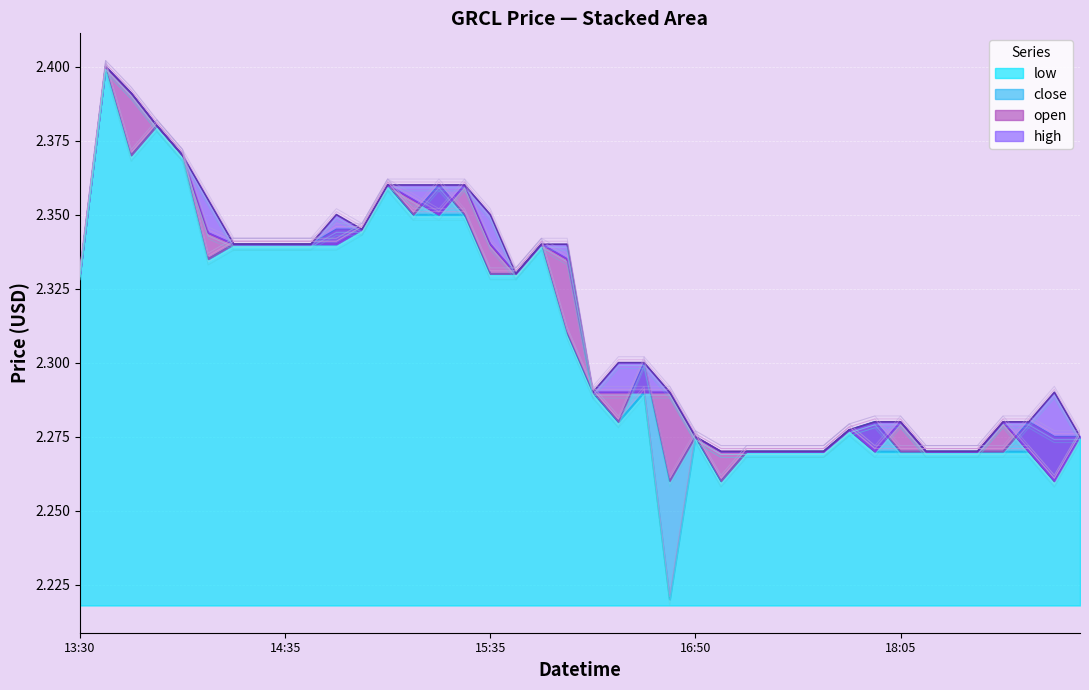

Which label corresponds to the smallest value in the chart?

2022-04-01 16:40